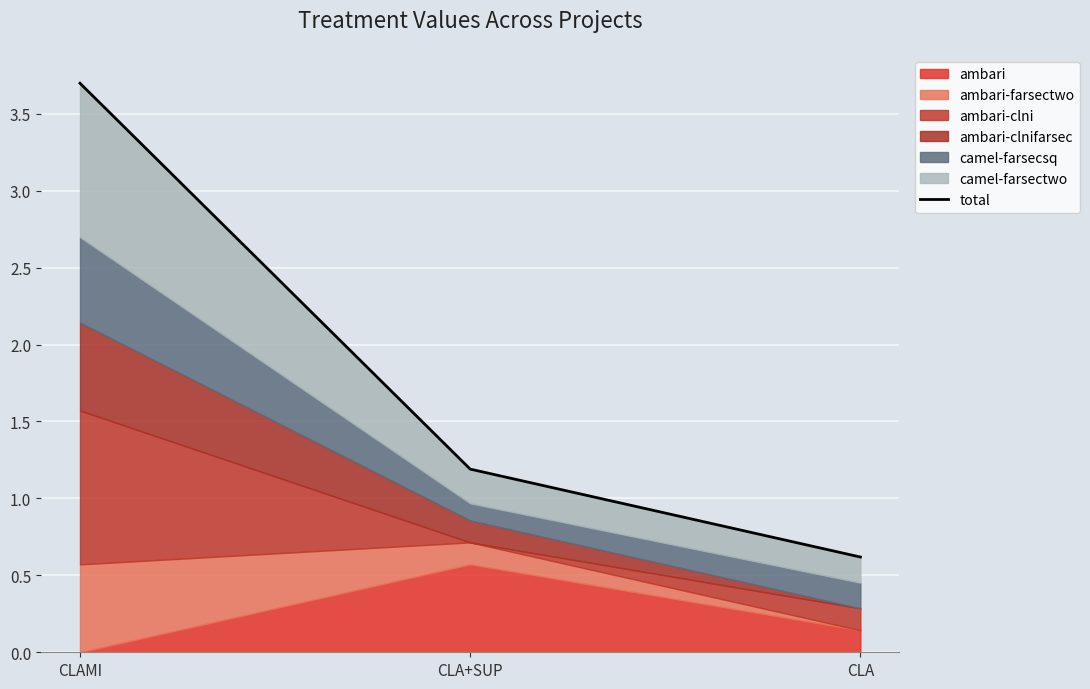

How many data points are above 1?

2